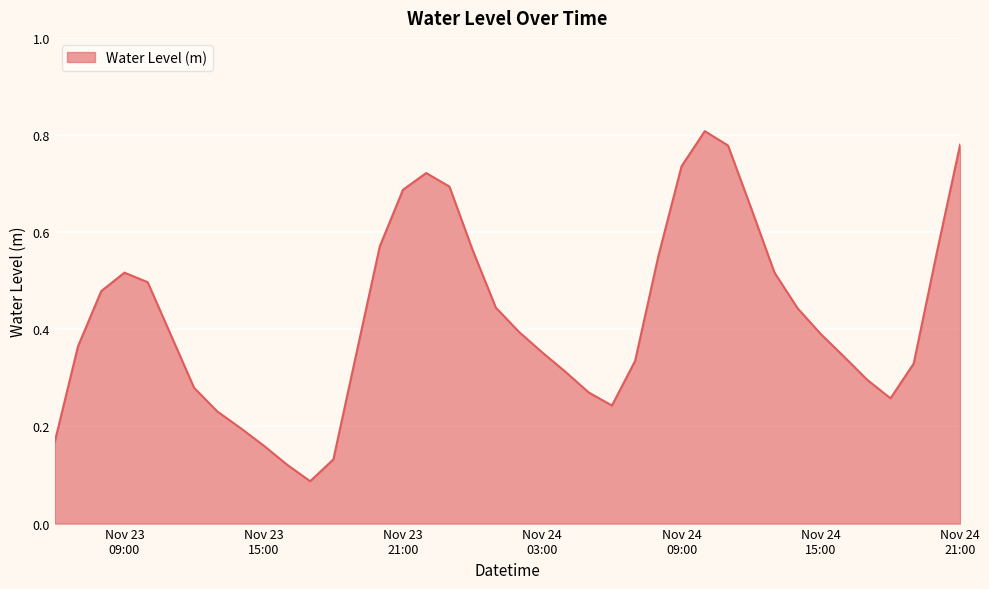

How many lines are shown in the chart?

1